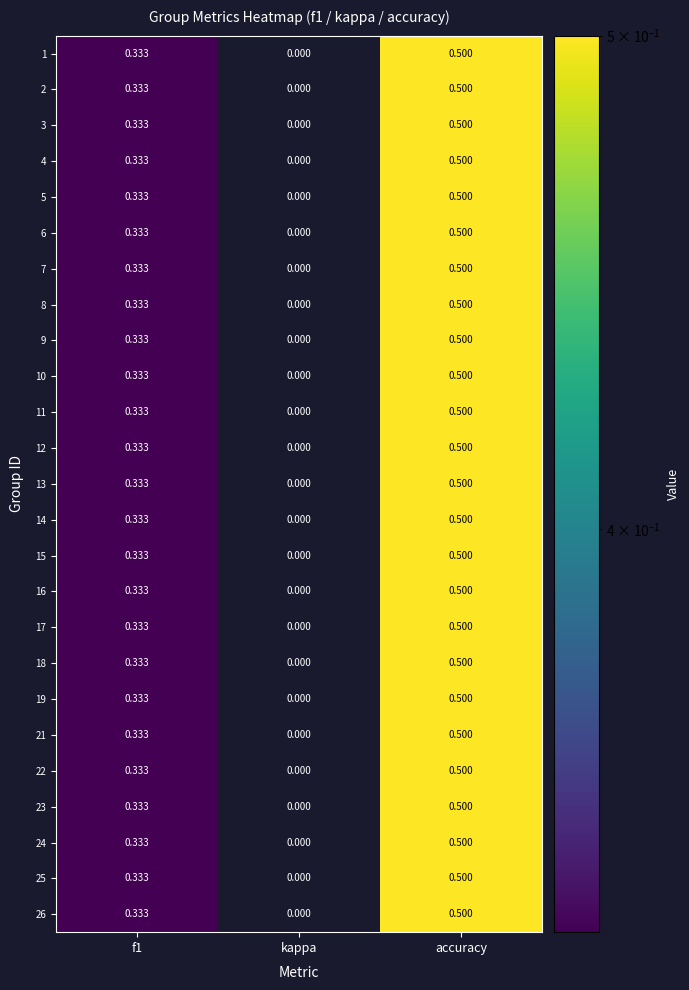

Count the number of categories in the chart.

3